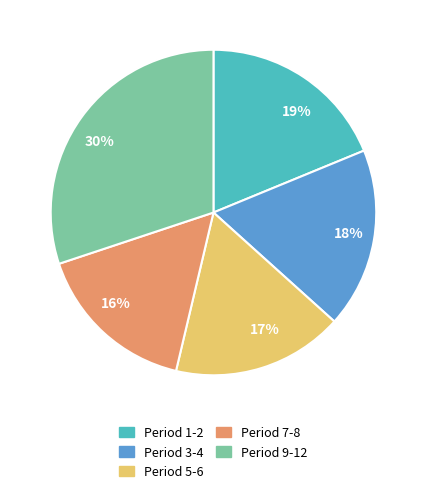

Do Period 9-12 and Period 5-6 together represent more than half of the pie?

No